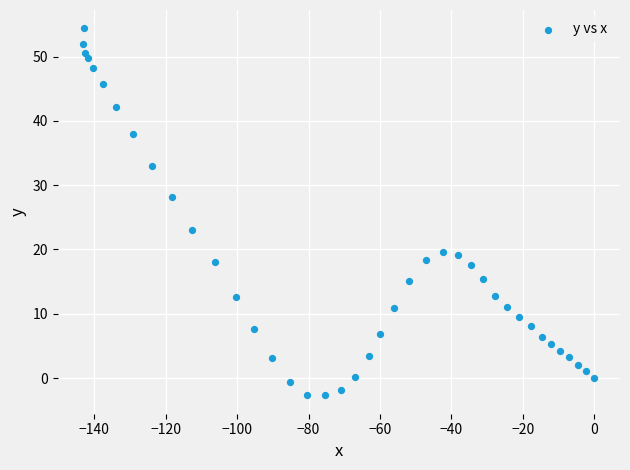

What Y value in the scatter plot is closest to 25?

23.0